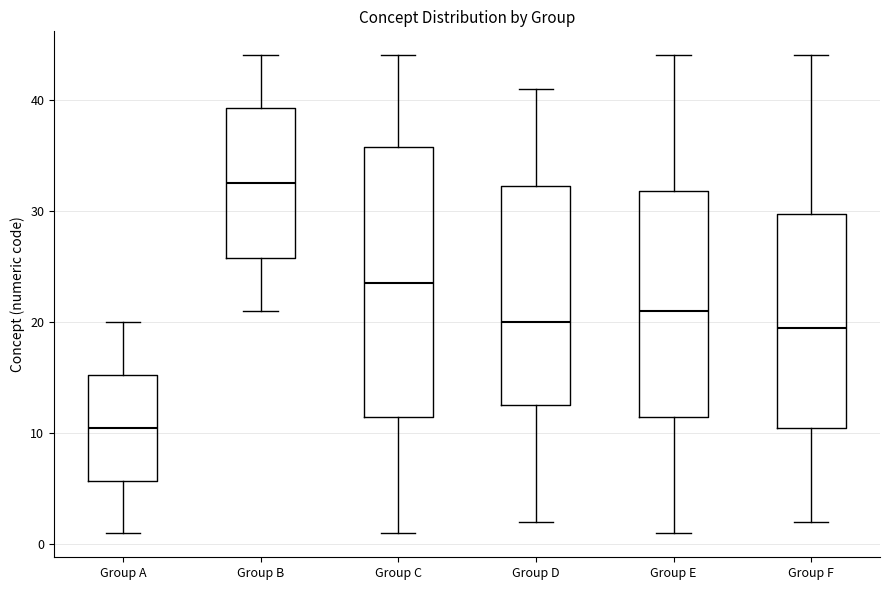

Which box has the lowest median line?

Group A